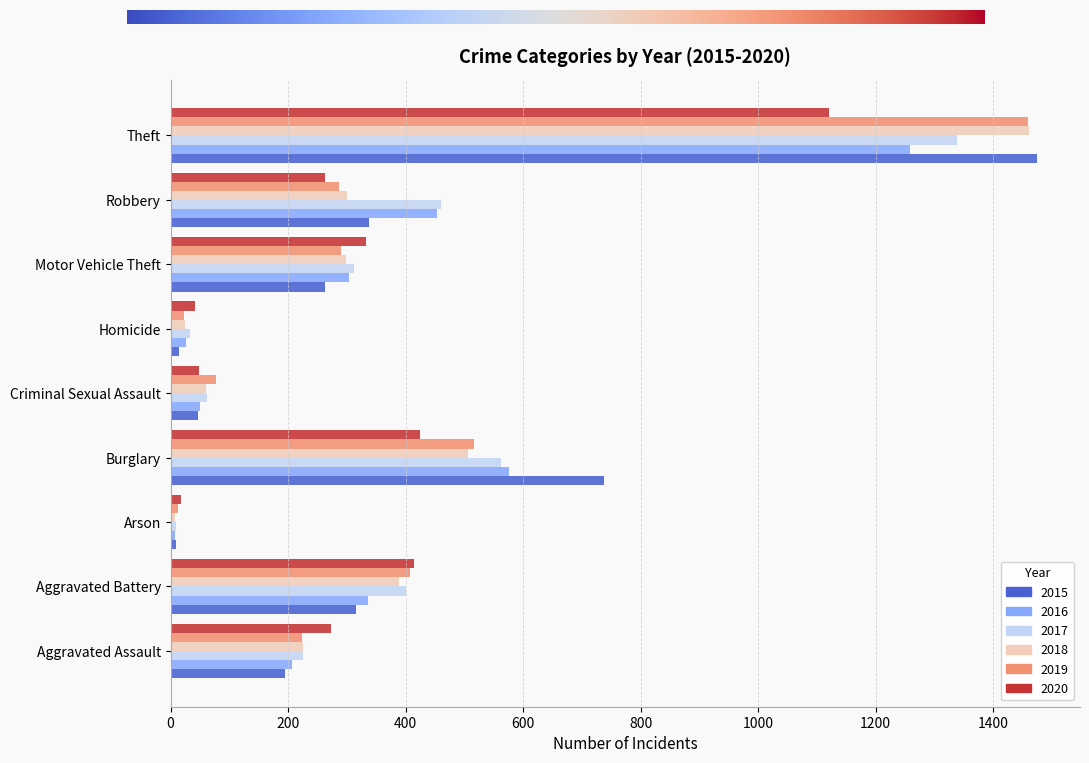

How many data points in 2019 are less than 287?

4